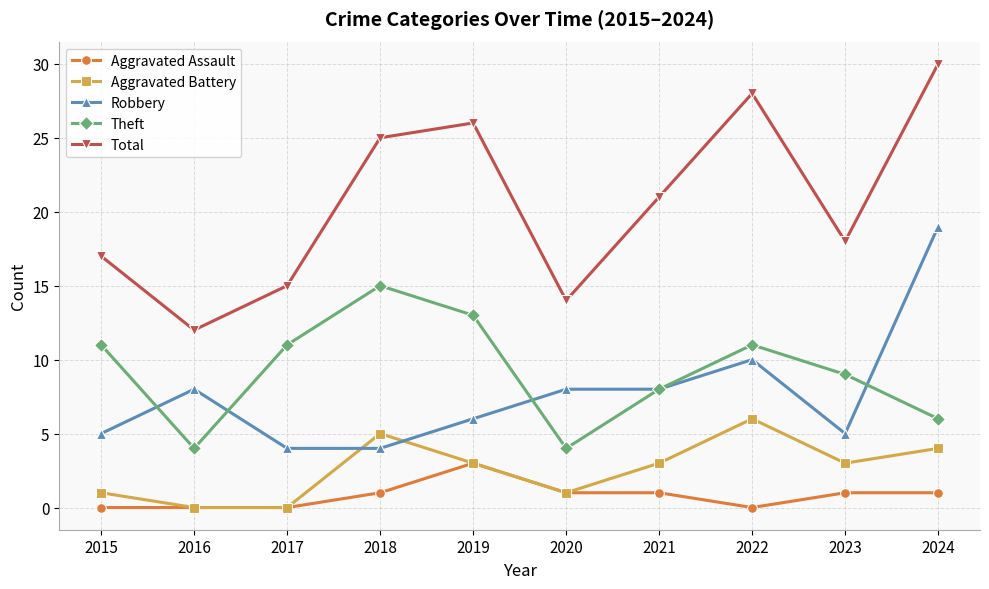

How many values in the Robbery series are below 8?

5